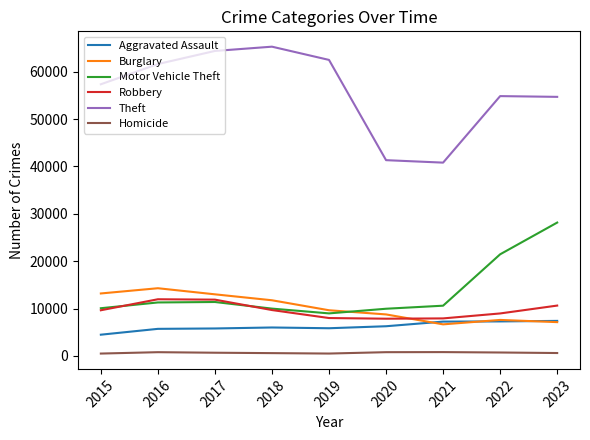

At which label is Motor Vehicle Theft closest to 18564?

2022